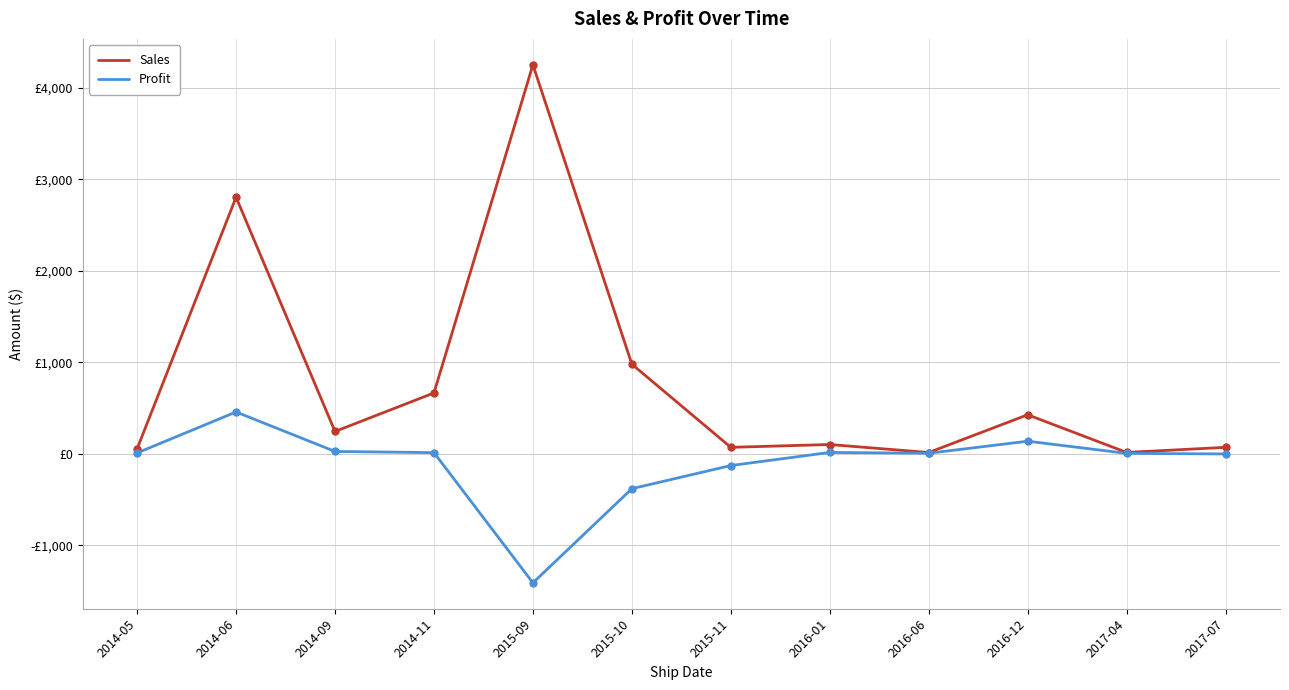

At how many categories does at least one series exceed 1995?

2